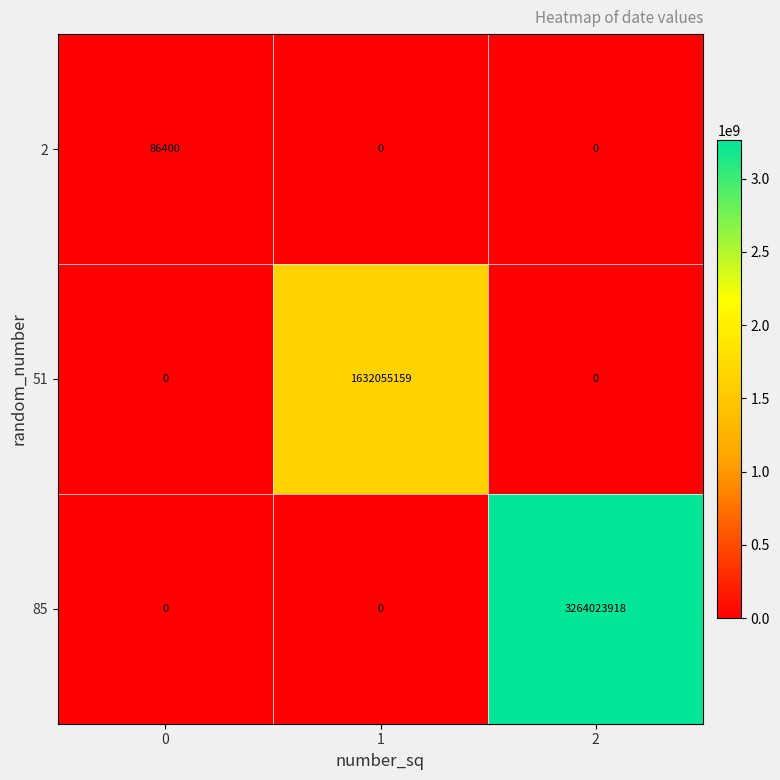

Is it true that 85 equals -1487198204 at 0?

False